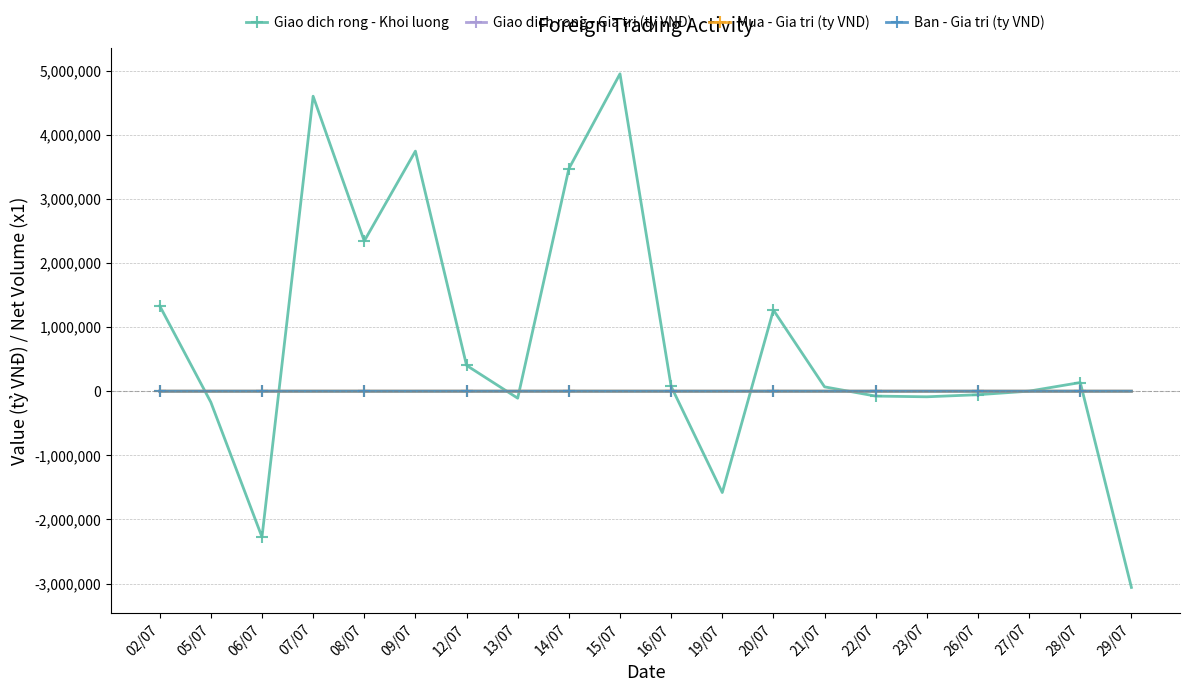

What is the label of the 13th point from the right?

13/07